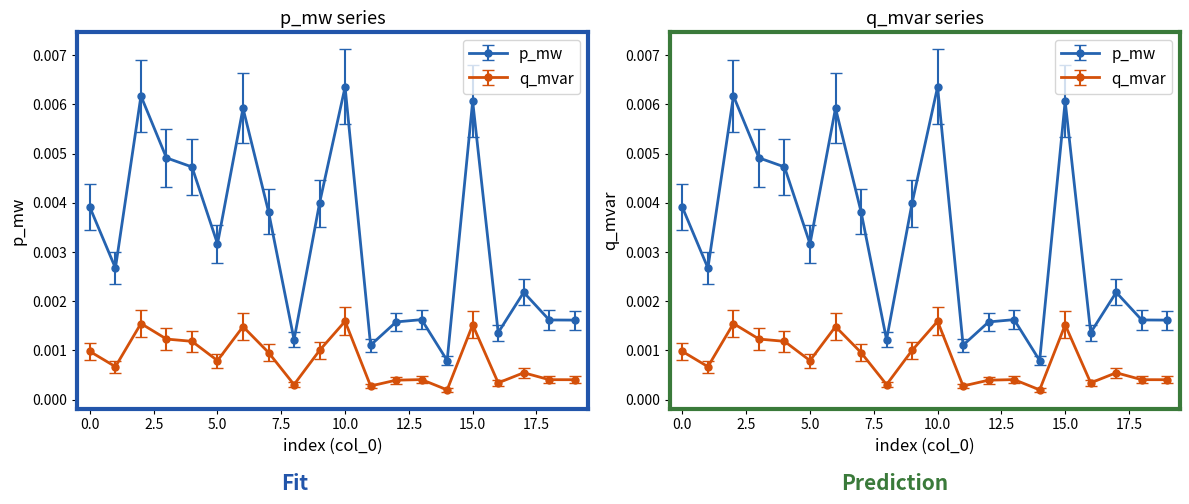

Does the chart display data point markers on the line(s)?

Yes